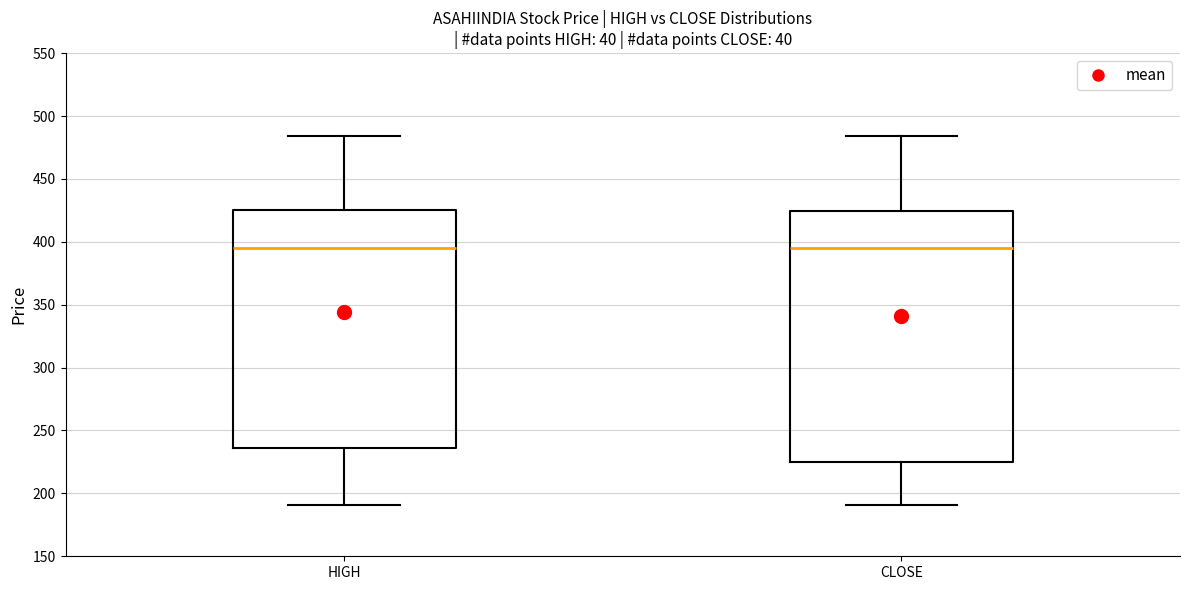

Where is the lower edge of the box for CLOSE on the y-axis? The values are not printed on the chart, so give them approximately, as read against the axis.

225